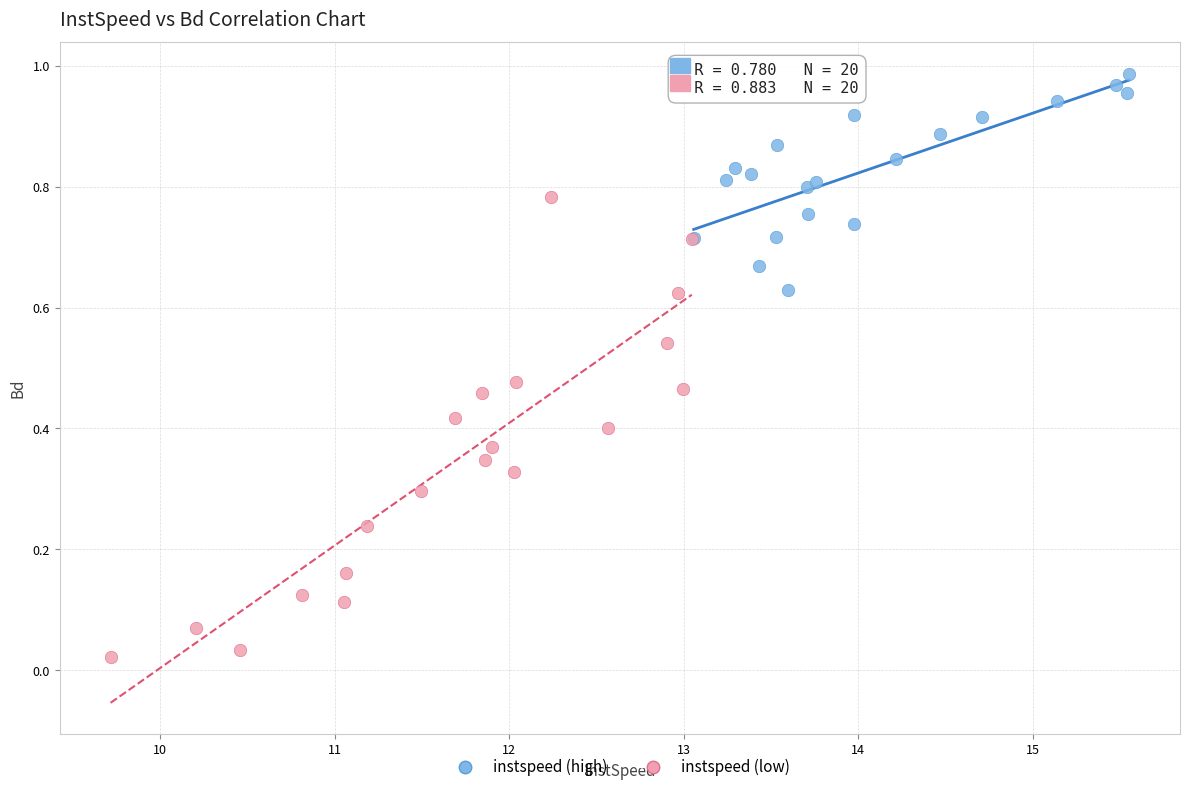

Which series contains the lowest Y value?

instspeed (low)